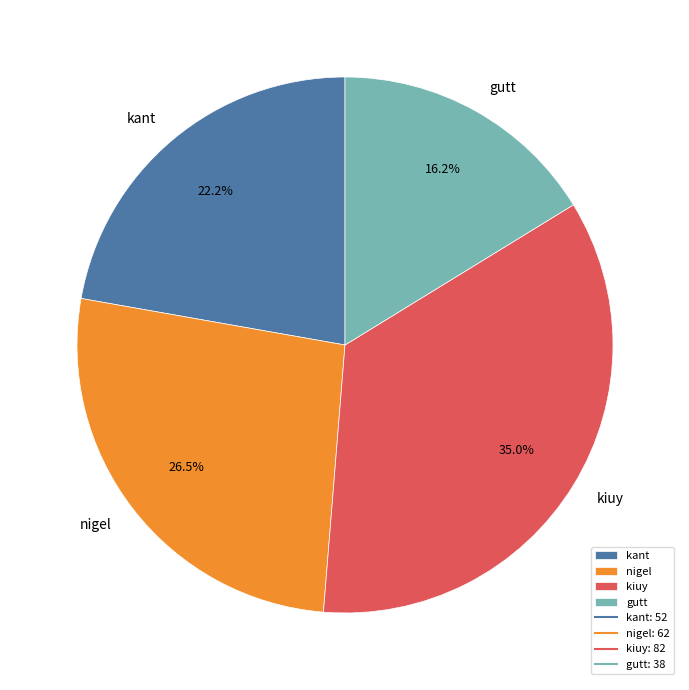

To the nearest percent, what percentage of the pie is gutt?

16%